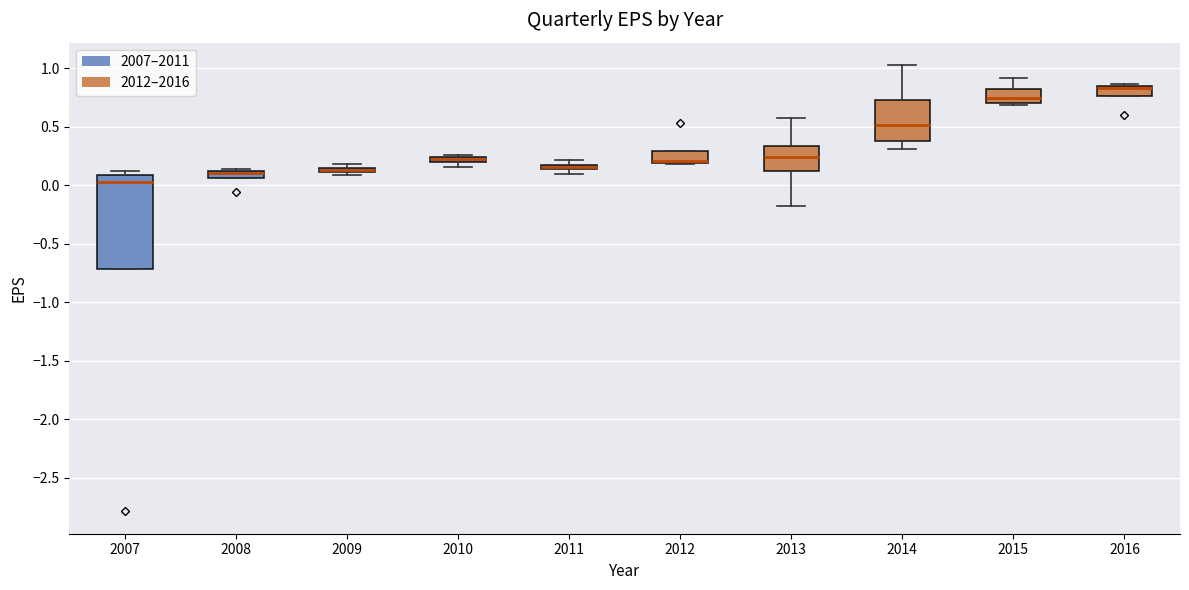

Where is the lower edge of the box at x = 2007 on the y-axis? The values are not printed on the chart, so give them approximately, as read against the axis.

-0.70